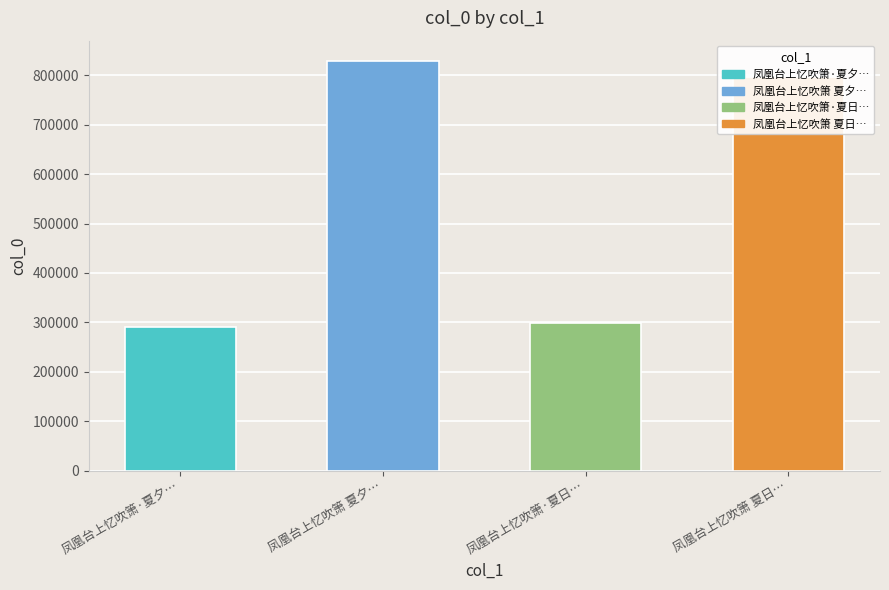

What is the greatest value displayed?

828938